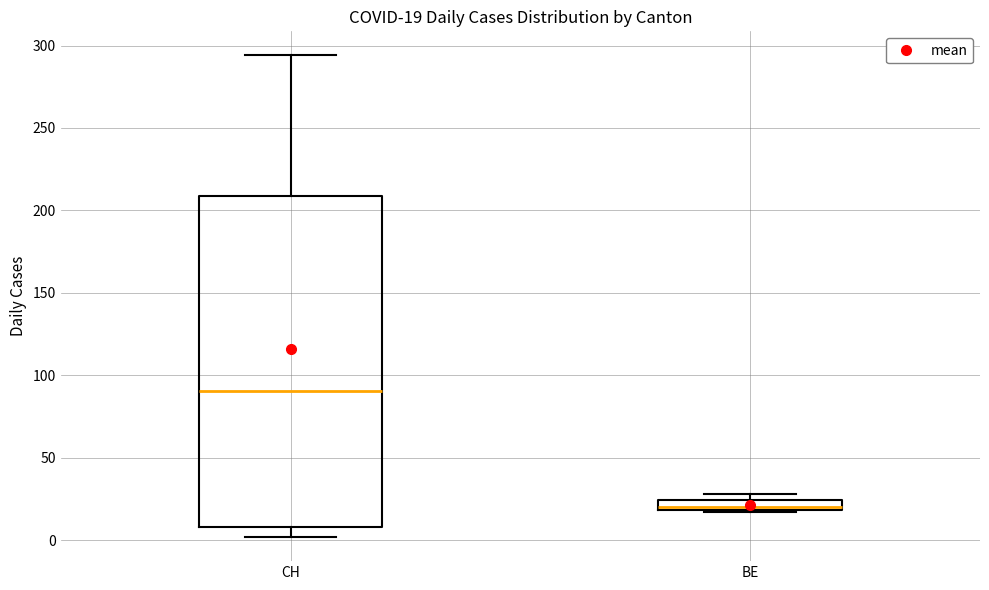

Which box's median line is the highest?

CH